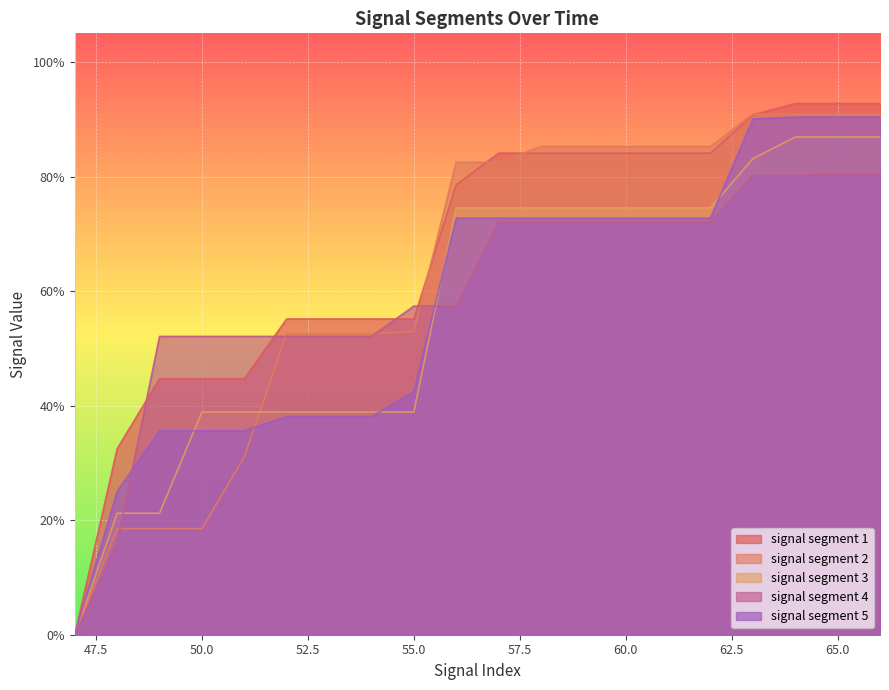

What is the difference between the second highest and minimum values in the signal segment 3 series?

0.9